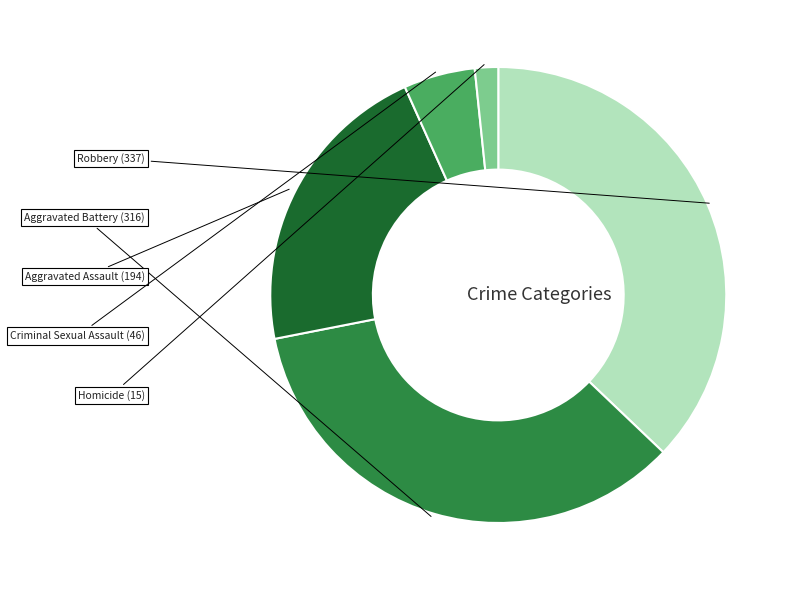

Does any single category account for the majority?

No